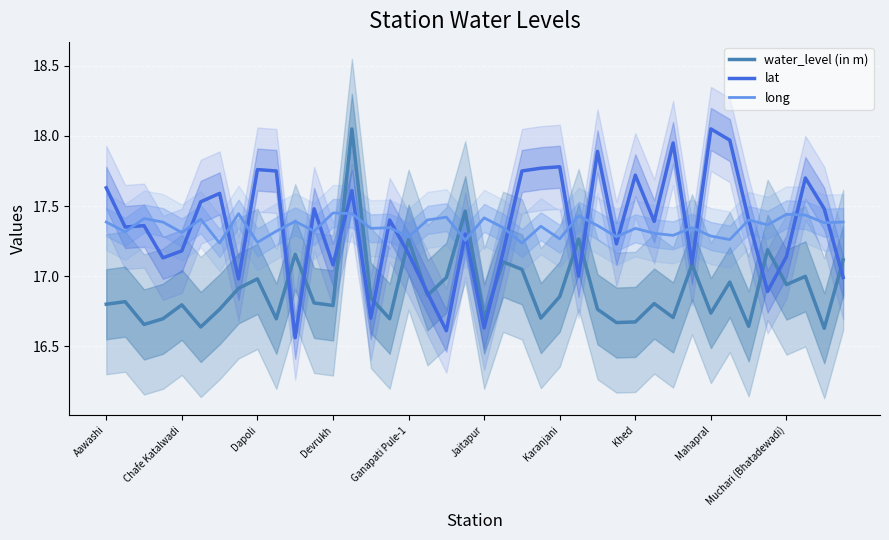

What is the lowest value of the long series?

17.2